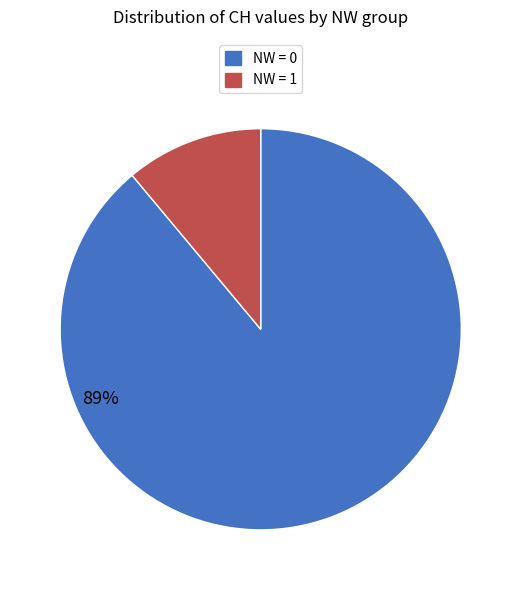

Is there any slice that represents more than half of the pie?

Yes